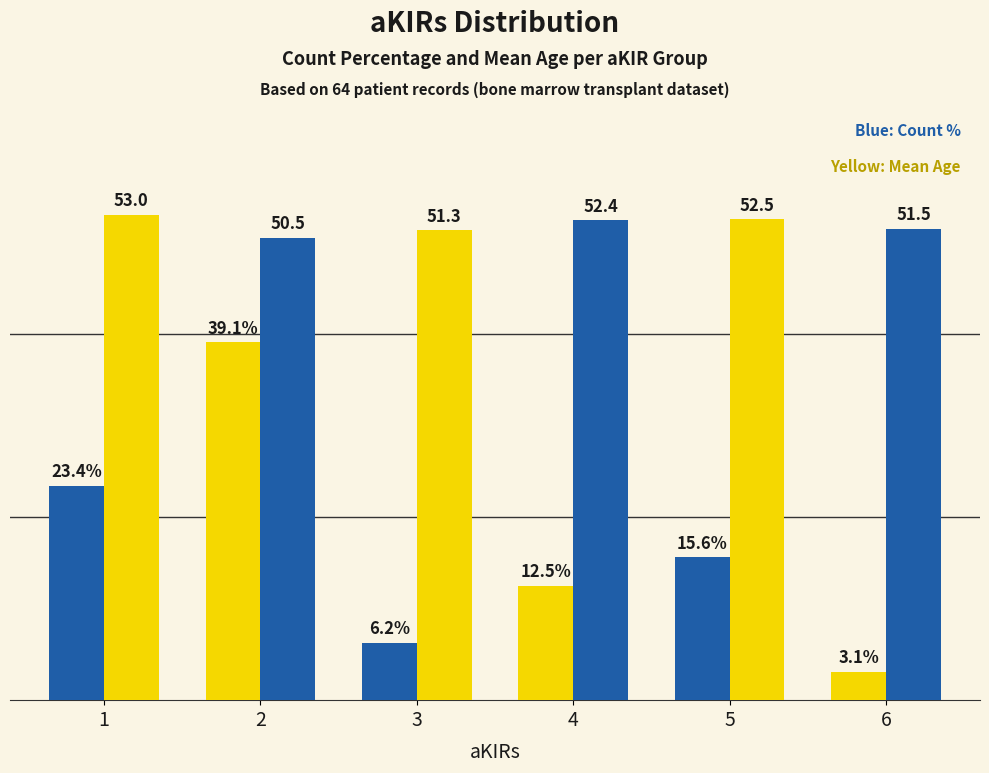

Is it true that Count % equals 6.1 at 4?

False